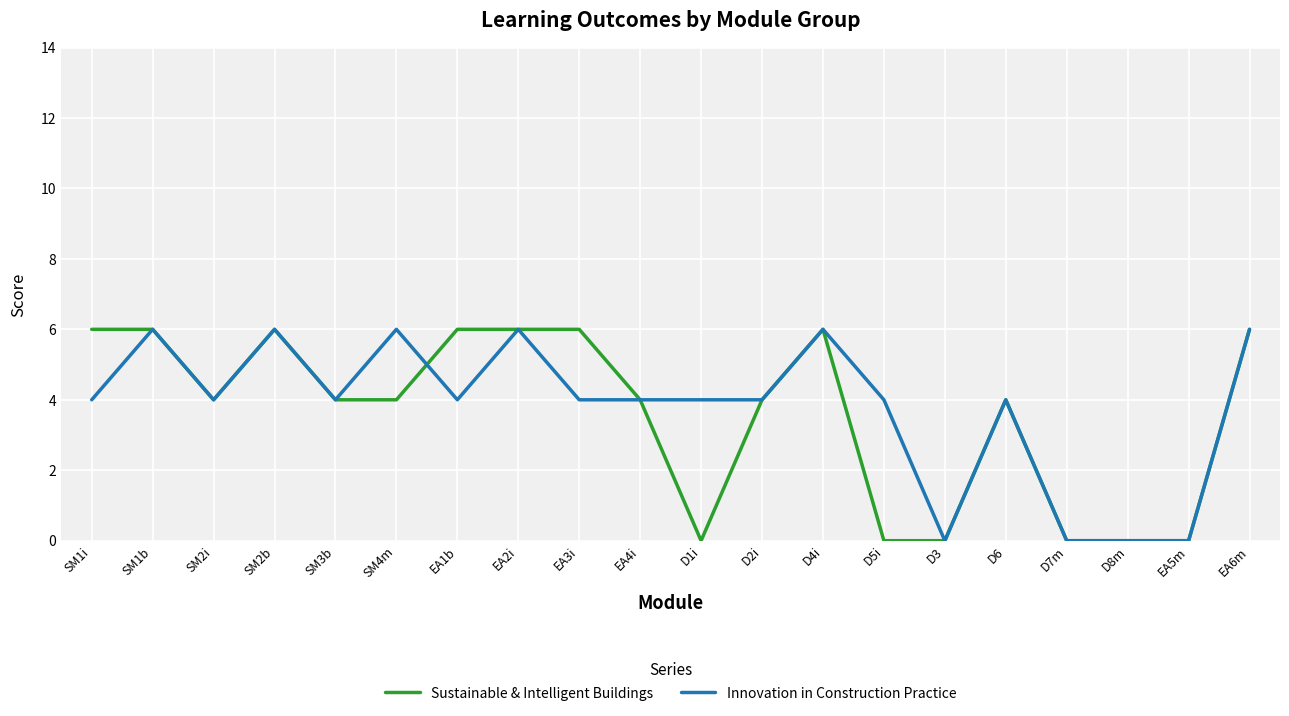

True or false: Innovation in Construction Practice has a value of -4 at D7m.

False